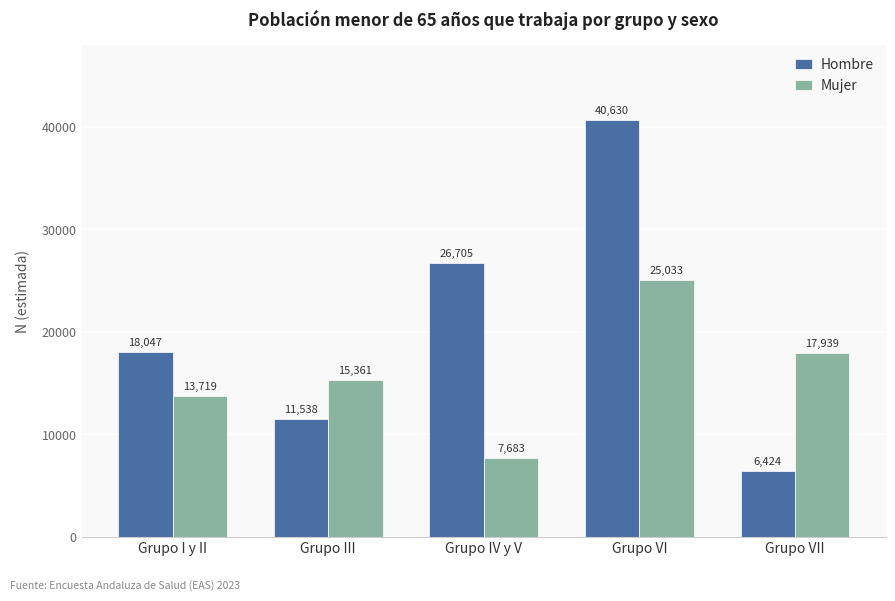

At which label is Mujer closest to 16358?

Grupo III